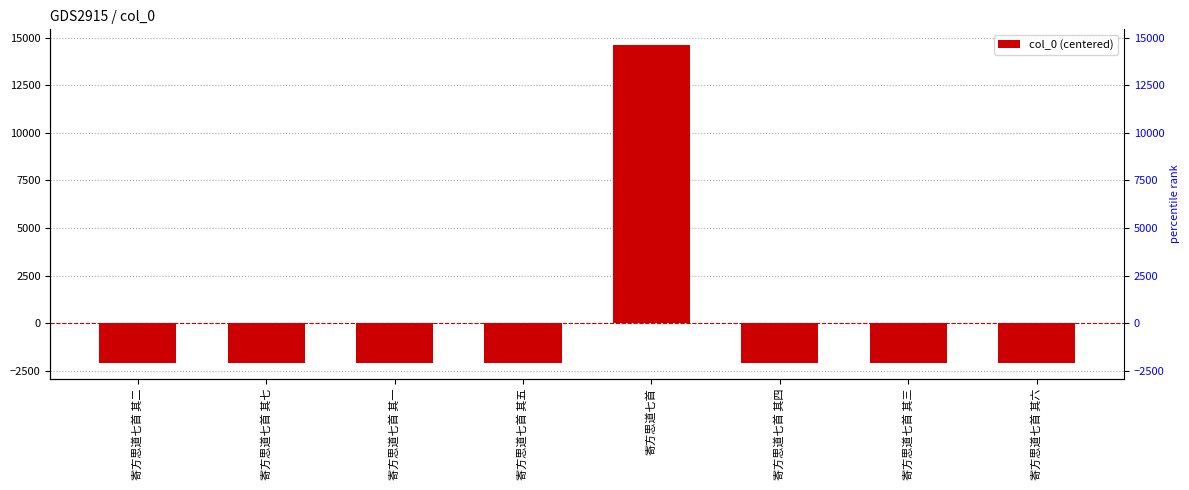

What is the maximum value shown in the chart?

14612.5